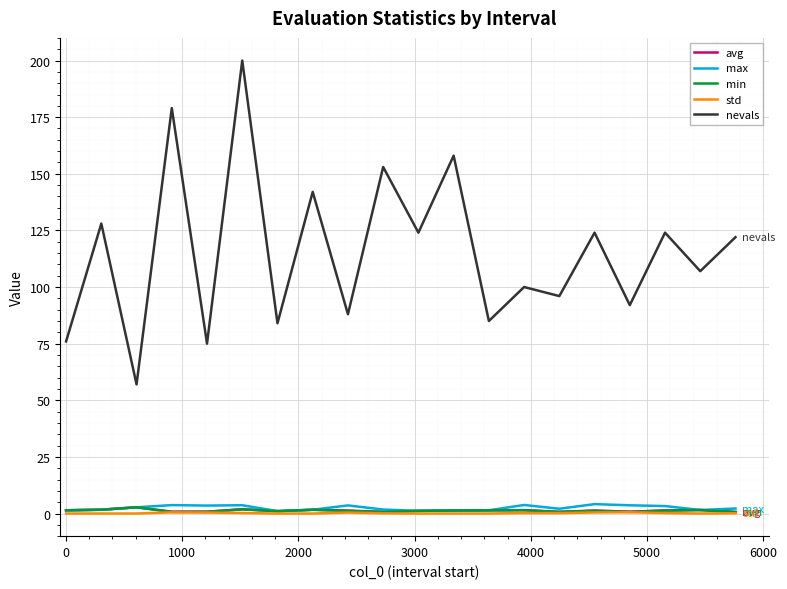

What are all the series names shown in the legend?

avg, max, min, std, nevals